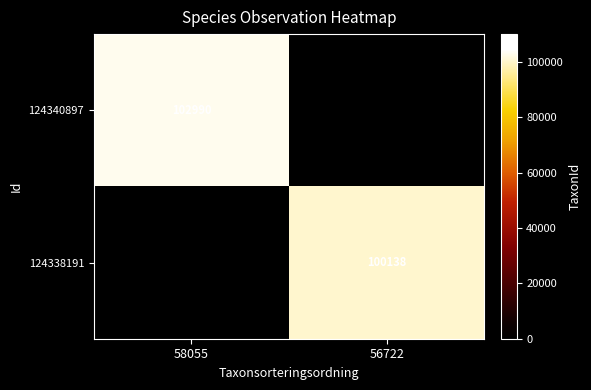

What is the maximum value shown in the chart?

102990.0